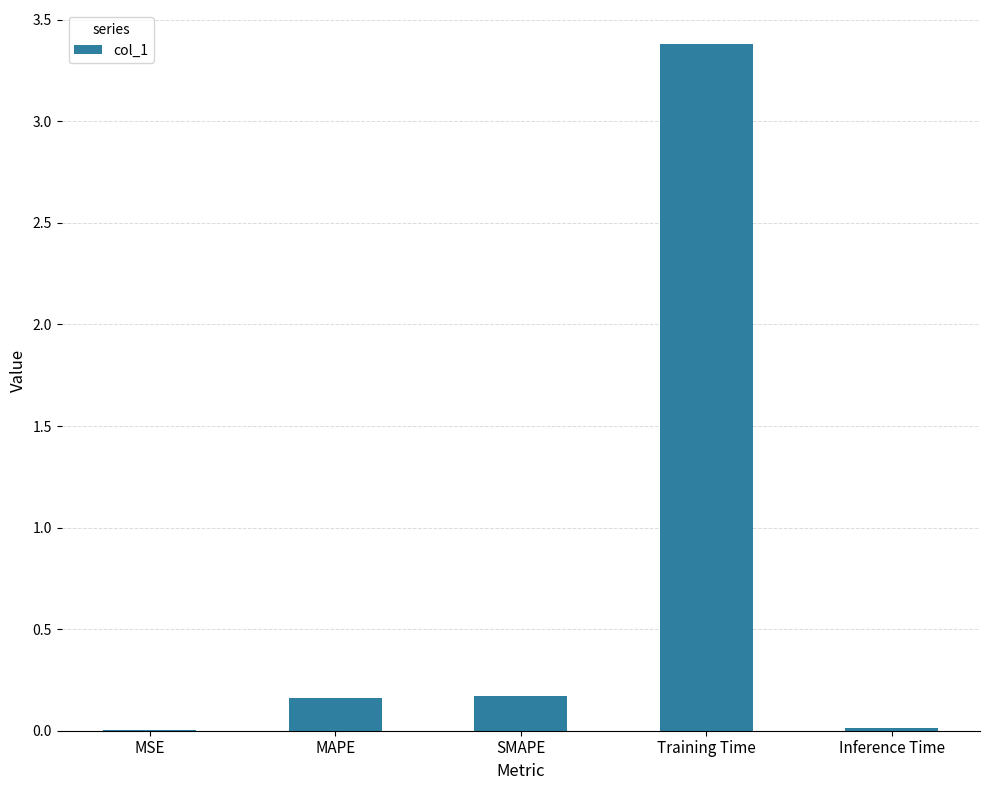

Is it true that the value at MAPE is 0.2?

True